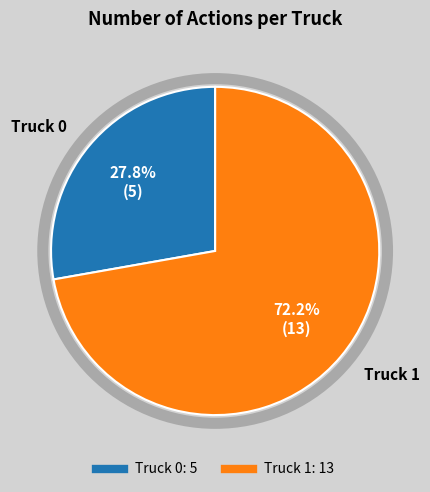

Is it true that Truck 1 is 84% of the pie?

False